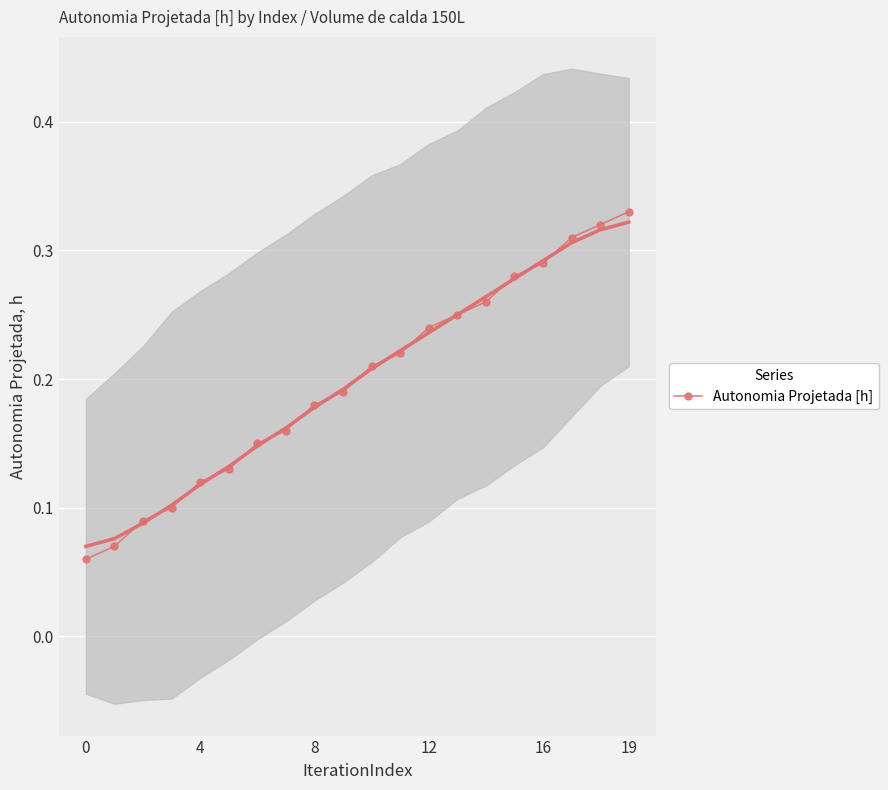

The value of Autonomia Projetada [h] at 12 is 0.3. True or false?

False